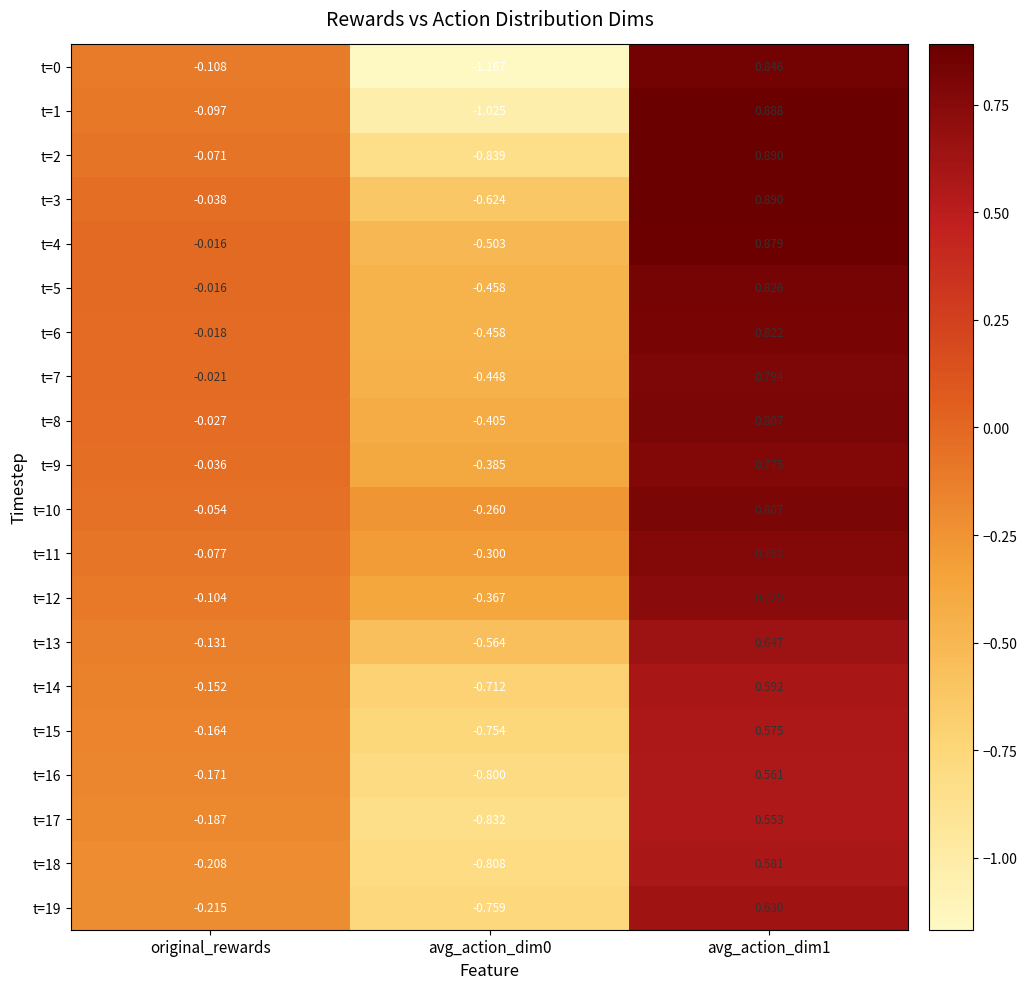

Is the value of t=0 at avg_action_dim0 greater than the value of t=2 at avg_action_dim0?

No